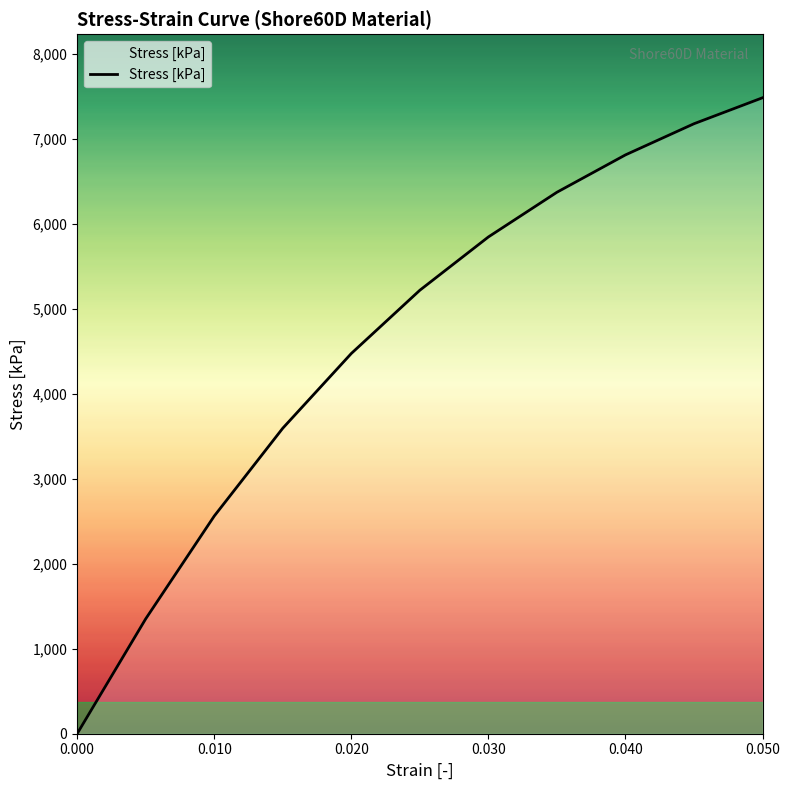

What is the greatest value displayed?

7487.8